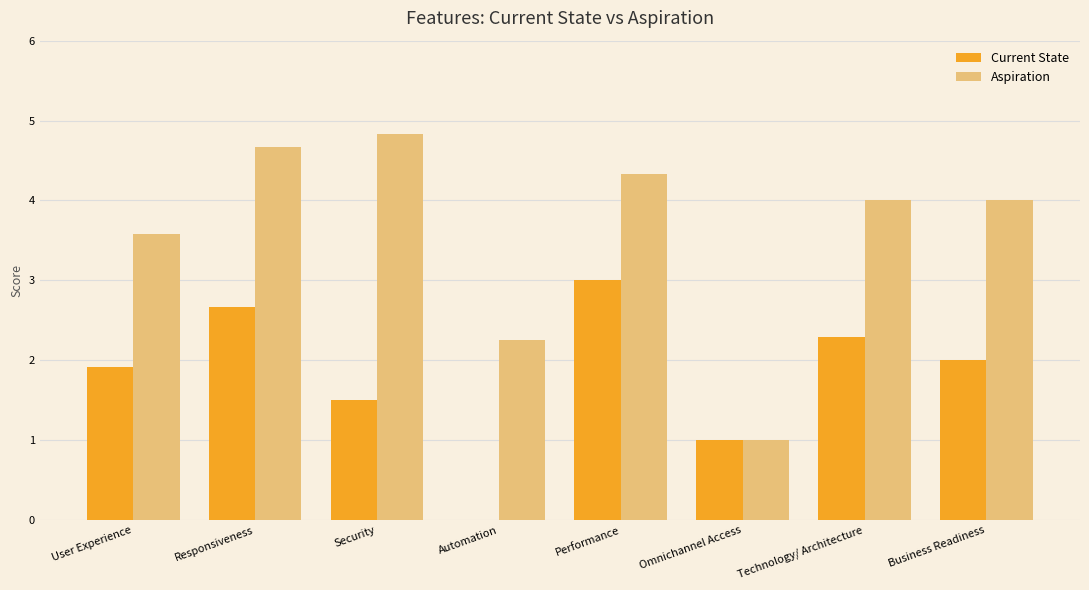

What is the sum of the Aspiration values at Security and Performance?

9.2